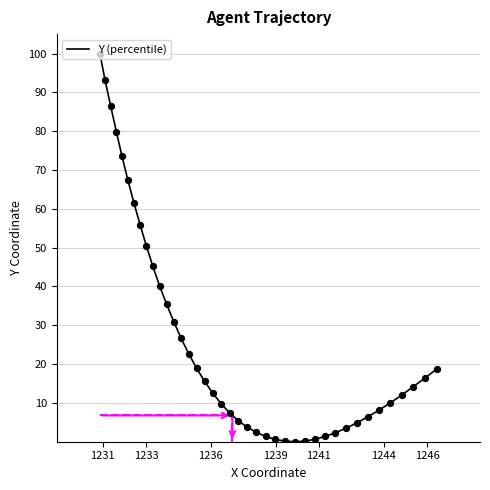

What is the greatest value displayed?

100.0